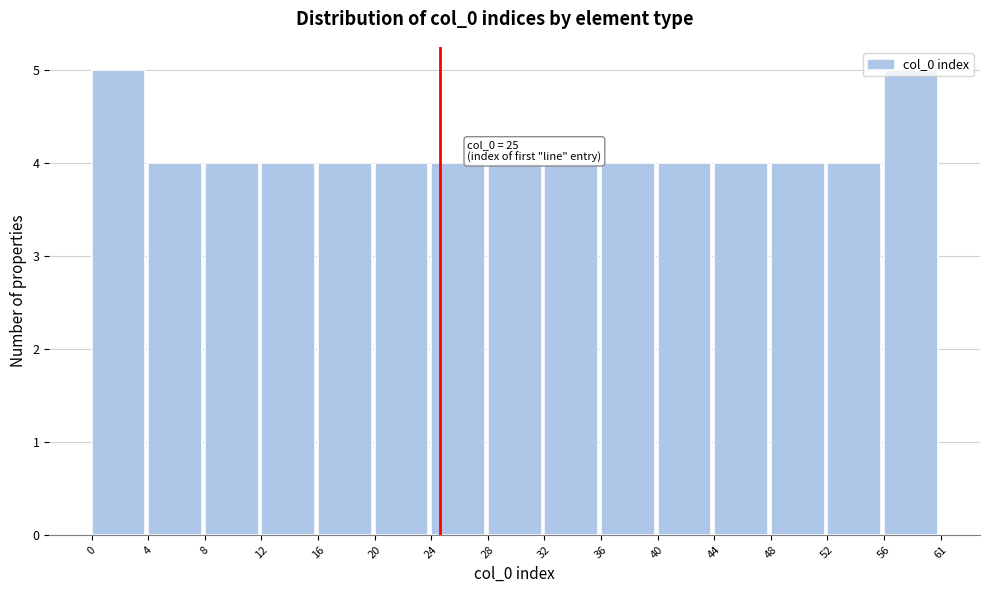

What is the average value?

4